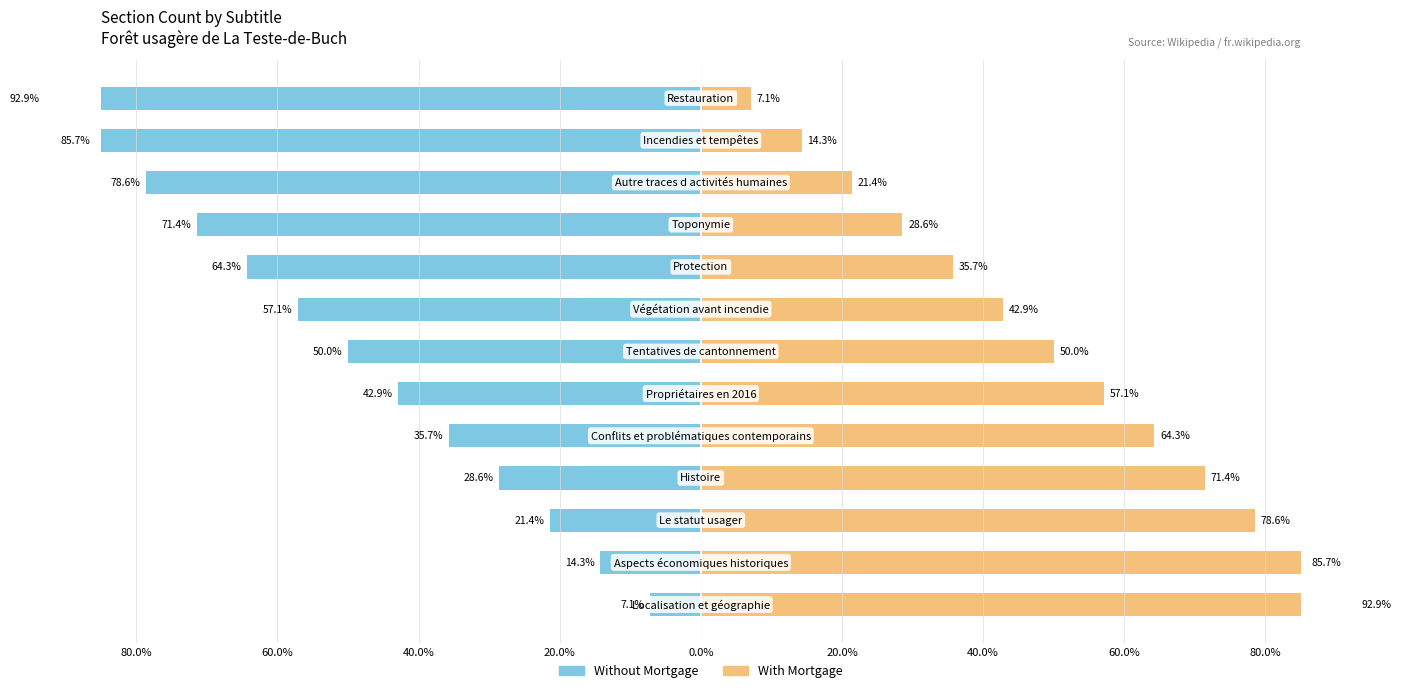

Rank the series at 80.0% from highest to lowest value.

With Mortgage, Without Mortgage